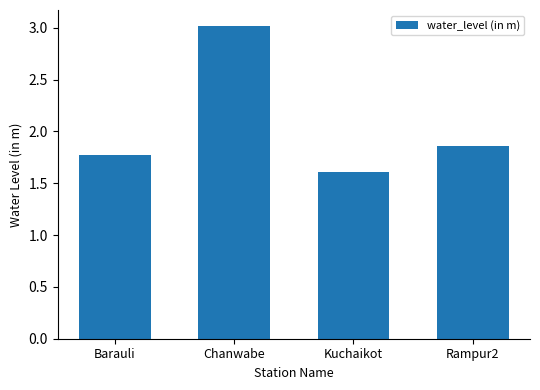

What position from the left is Chanwabe?

2